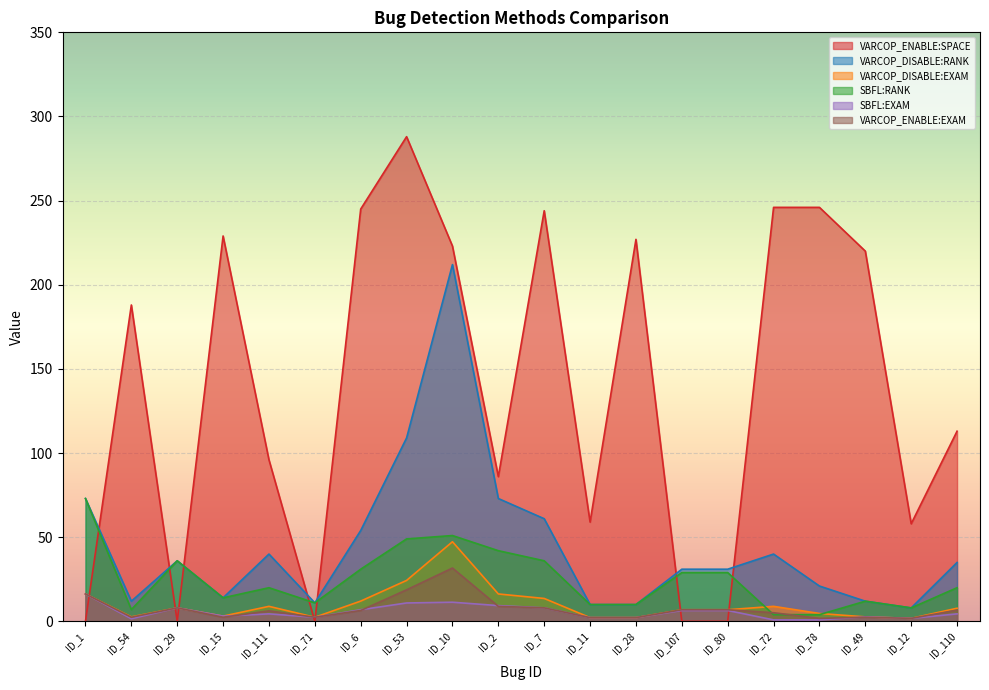

How many data points in VARCOP_DISABLE:EXAM are less than 7?

10